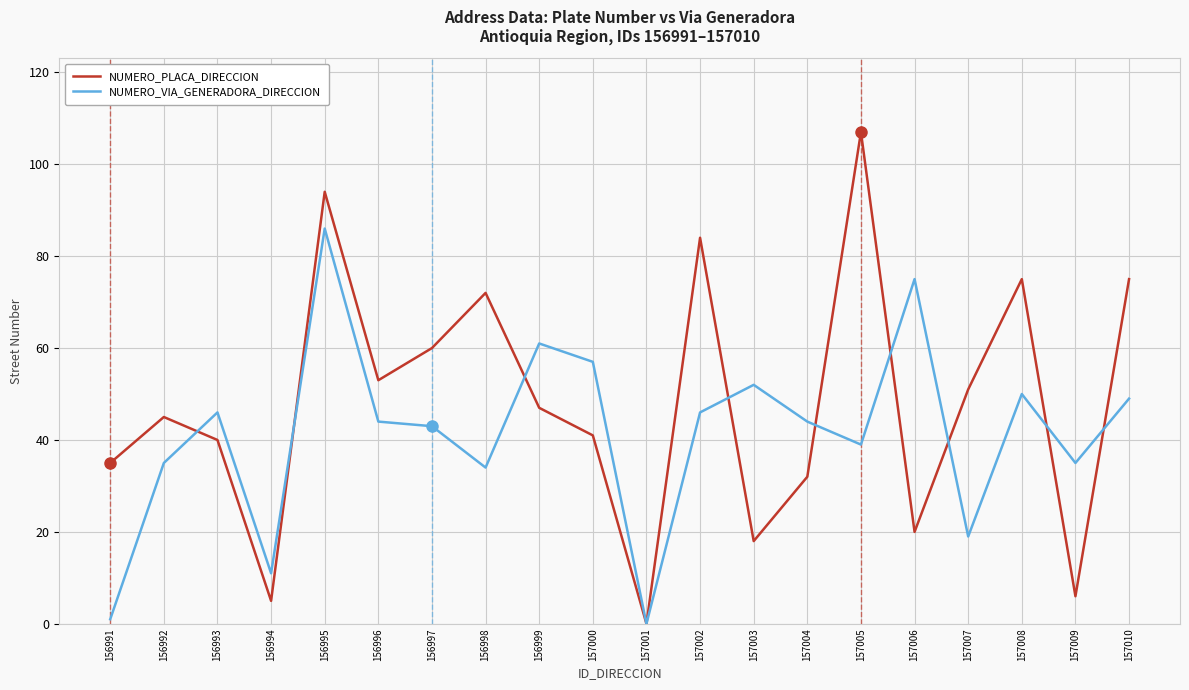

List the series in order of their overall mean, lowest first.

NUMERO_VIA_GENERADORA_DIRECCION, NUMERO_PLACA_DIRECCION